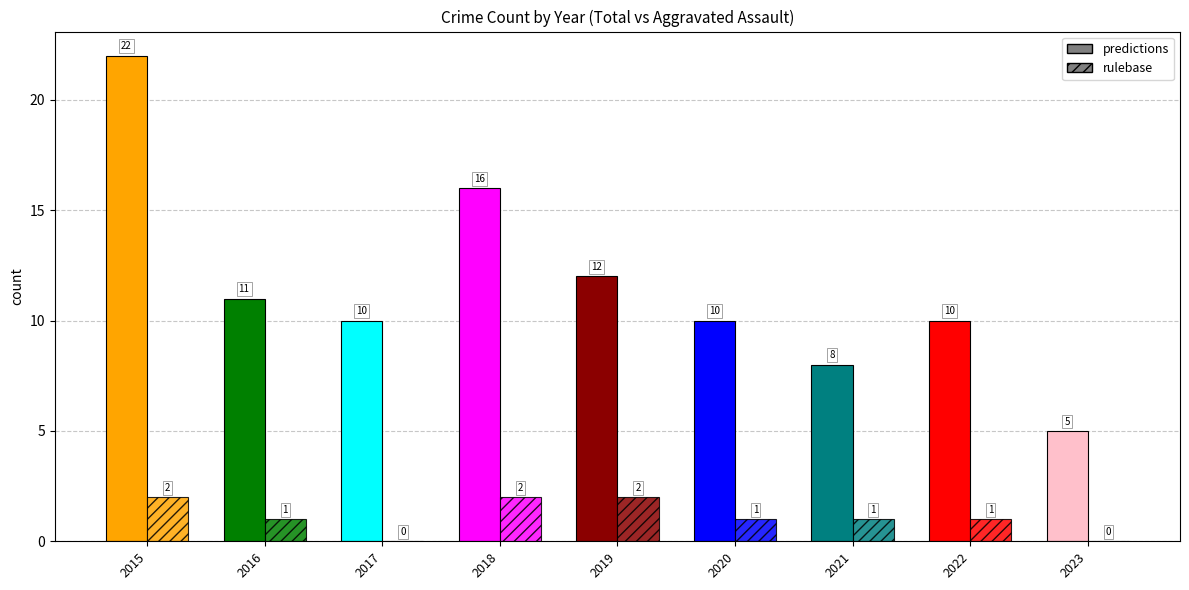

Rank the series by their average value, from lowest to highest.

rulebase, predictions